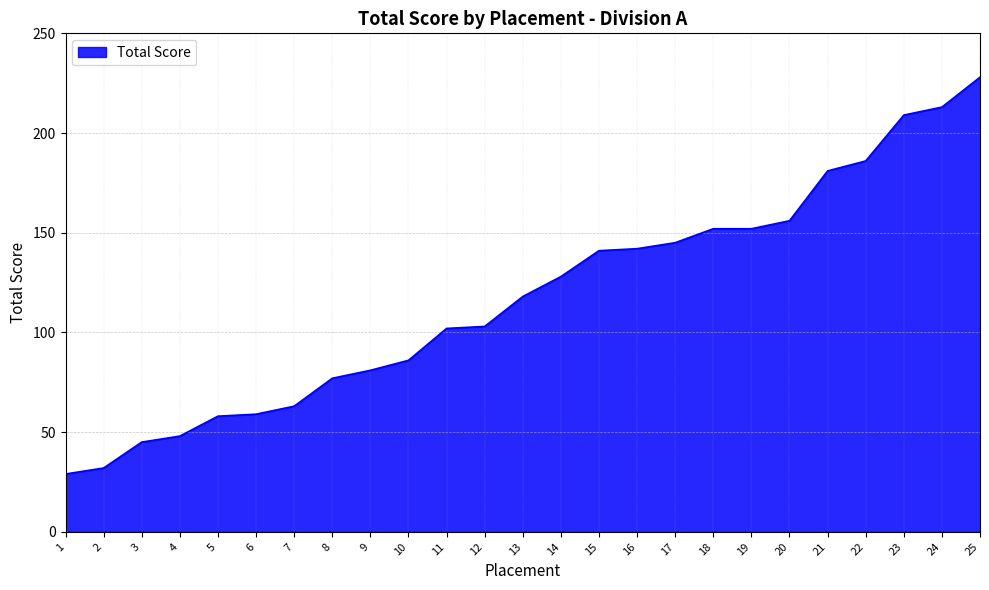

What is the ratio of the value at 8 to the value at 23?

0.4